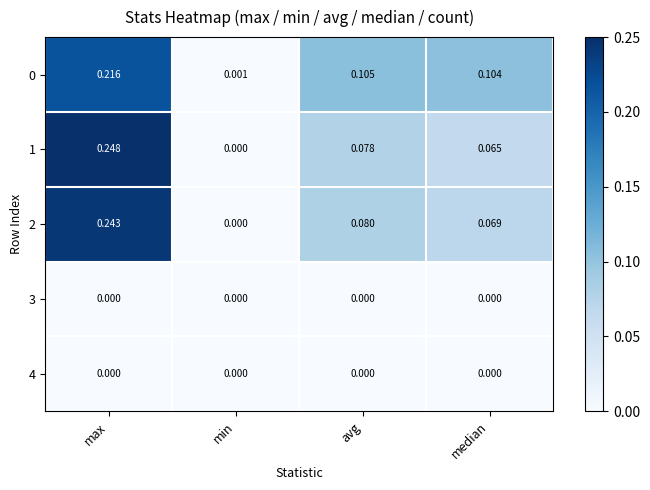

Is the value of 1 at avg greater than the value of 0 at median?

No